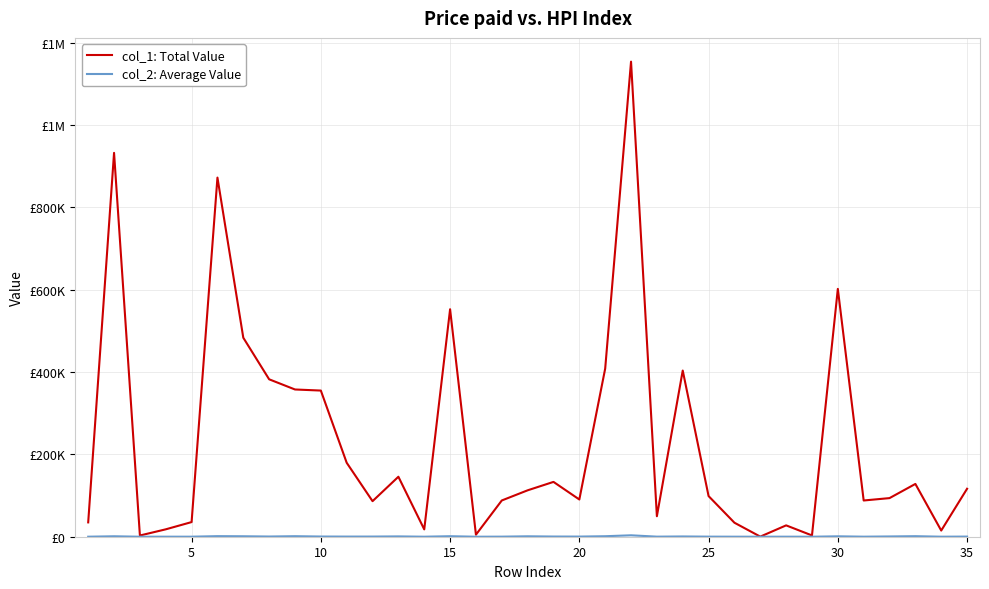

Does the chart display data point markers on the line(s)?

No